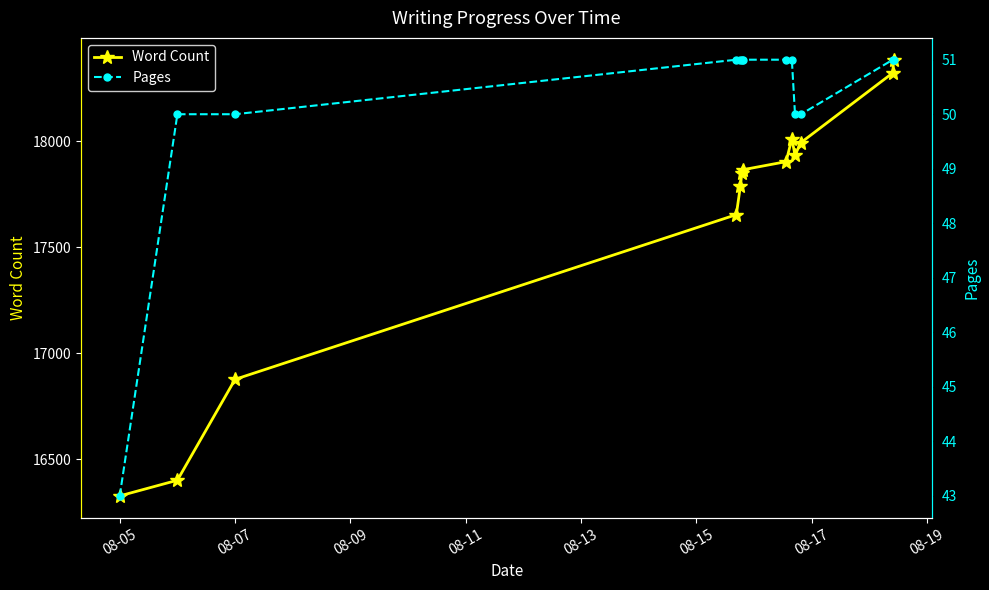

True or false: Word Count has more than 2 interior local peaks.

False